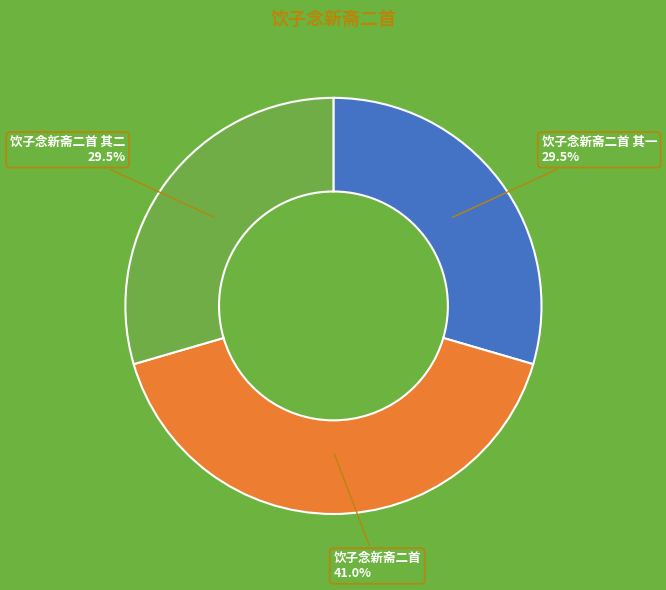

Does any single category account for the majority?

No